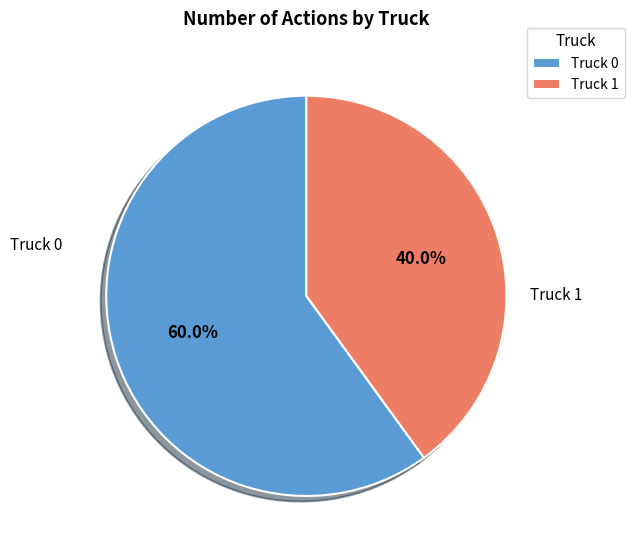

The Truck 1 slice represents 35% of the pie. True or false?

False